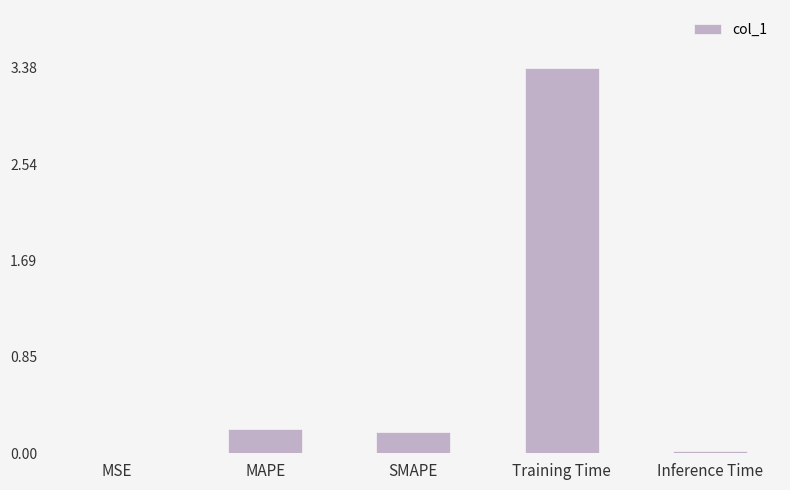

Are the bars grouped side by side (vs. stacked)?

No